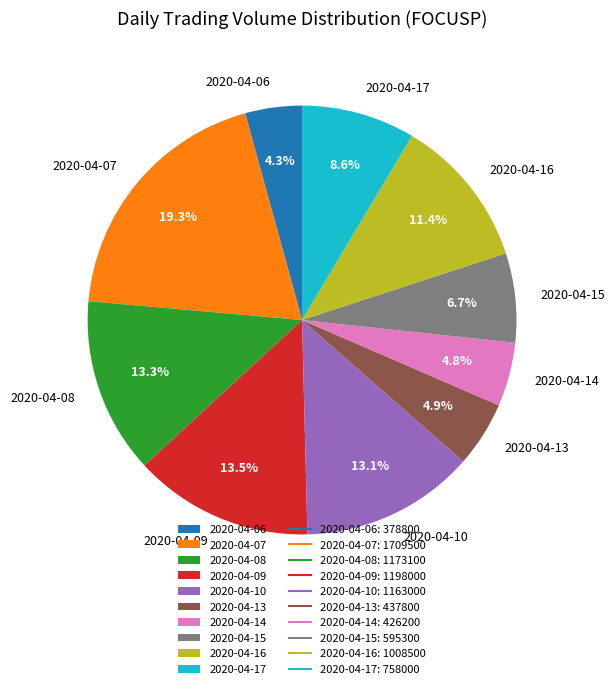

The 2020-04-10 slice represents 18% of the pie. True or false?

False